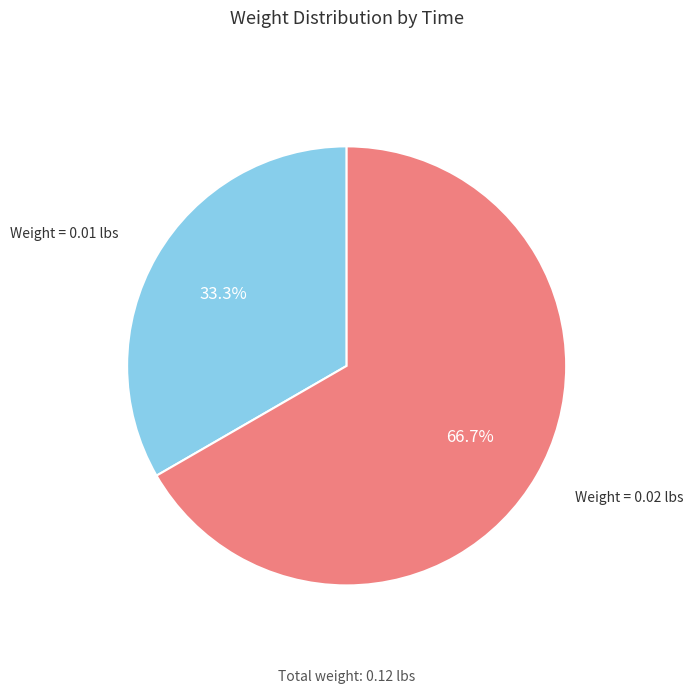

Which slice is the smallest?

Weight = 0.01 lbs